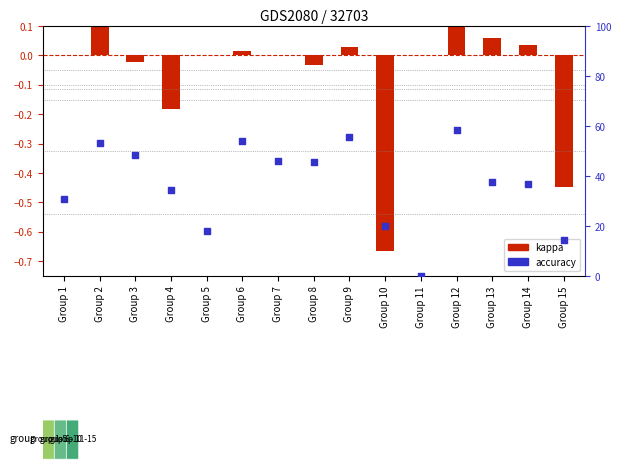

At which category is the sum across all series the highest?

Group 12